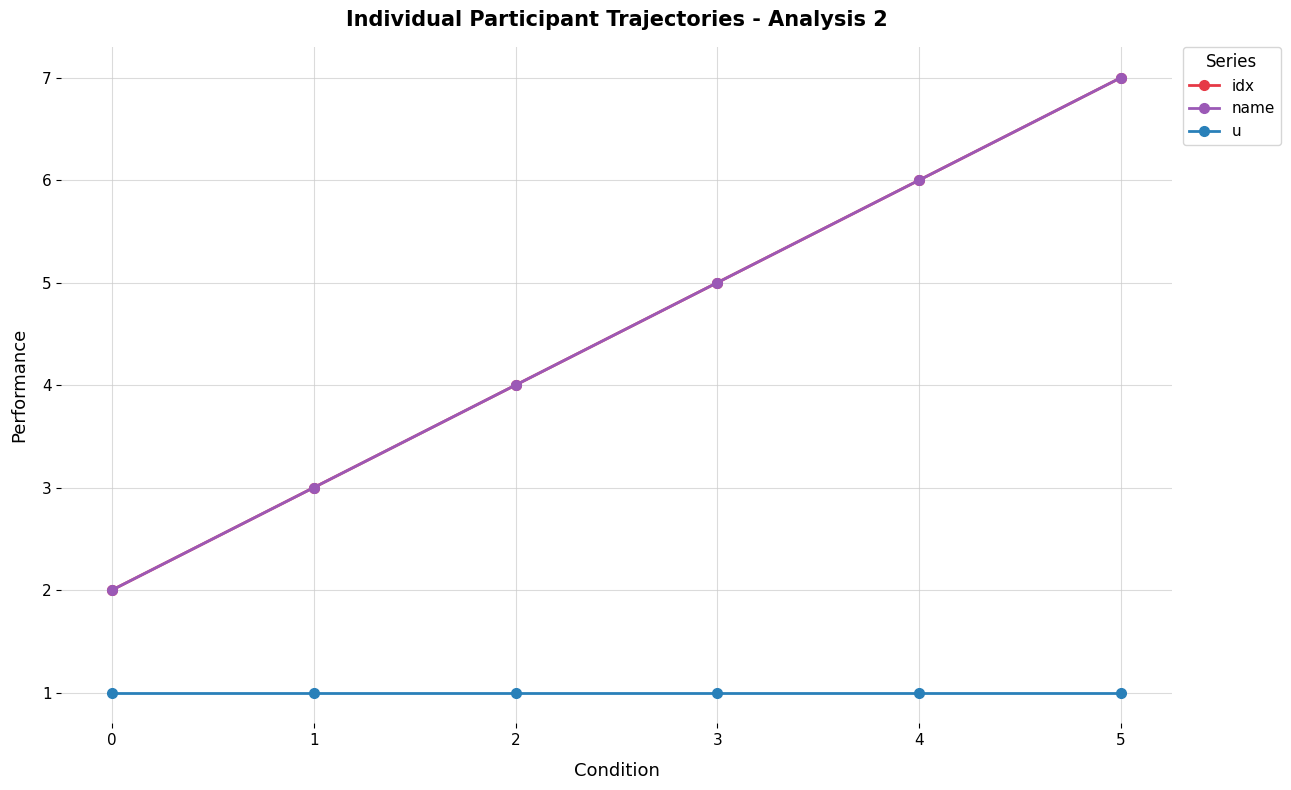

True or false: idx and name cross at least once.

False